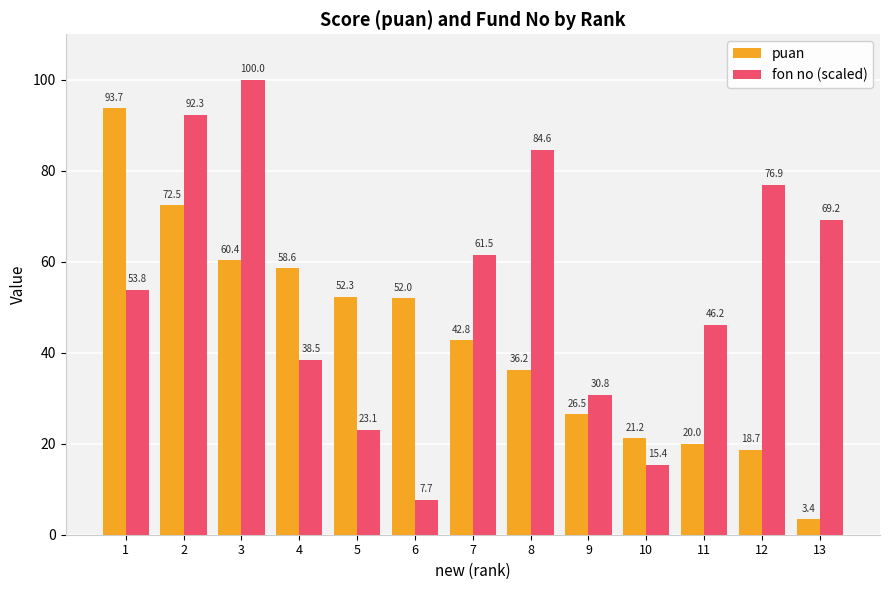

How many data points does each series have?

13